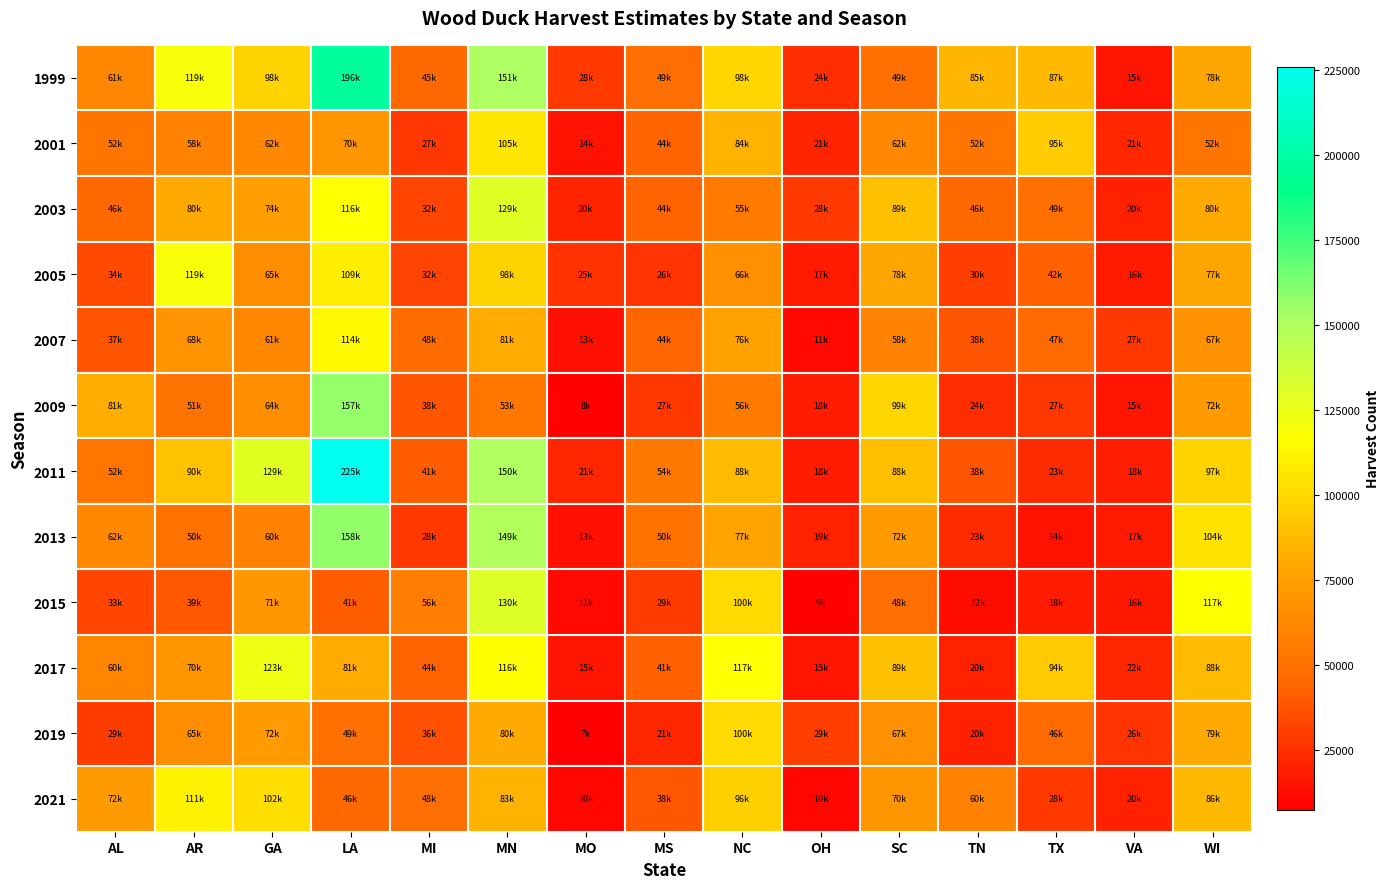

Reading right to left, transcribe all the data shown in this chart.

1999: WI=78300	VA=15400	TX=87600	TN=85800	SC=49800	OH=24200	NC=98800	MS=49100	MO=28200	MN=151600	MI=45900	LA=196700	GA=98000	AR=119400	AL=61400
2001: WI=52400	VA=21300	TX=95200	TN=52700	SC=62600	OH=21000	NC=84600	MS=44000	MO=14800	MN=105900	MI=27600	LA=70000	GA=62800	AR=58800	AL=52700
2003: WI=80600	VA=20100	TX=49600	TN=46600	SC=89400	OH=28300	NC=55600	MS=44100	MO=20500	MN=129900	MI=32600	LA=116800	GA=74100	AR=80800	AL=46000
2005: WI=77600	VA=16900	TX=42000	TN=30100	SC=78800	OH=17400	NC=66700	MS=26800	MO=25500	MN=98200	MI=32100	LA=109600	GA=65500	AR=119800	AL=34100
2007: WI=67900	VA=27400	TX=47400	TN=38100	SC=58900	OH=11400	NC=76300	MS=44300	MO=13800	MN=81000	MI=48200	LA=114900	GA=61700	AR=68100	AL=37900
2009: WI=72300	VA=15300	TX=27900	TN=24300	SC=99300	OH=18400	NC=56100	MS=27200	MO=8800	MN=53200	MI=38100	LA=157200	GA=64700	AR=51400	AL=81900
2011: WI=97200	VA=18900	TX=23500	TN=38100	SC=88900	OH=18100	NC=88400	MS=54100	MO=21200	MN=150600	MI=41200	LA=225900	GA=129000	AR=90900	AL=52200
2013: WI=104500	VA=17200	TX=14500	TN=23000	SC=72000	OH=19700	NC=77400	MS=50600	MO=13600	MN=149700	MI=28300	LA=158400	GA=60200	AR=50900	AL=62900
2015: WI=117500	VA=16100	TX=18400	TN=12100	SC=48900	OH=9100	NC=100700	MS=29400	MO=11100	MN=130500	MI=56800	LA=41000	GA=71200	AR=39800	AL=33000
2017: WI=88500	VA=22000	TX=94100	TN=20000	SC=89500	OH=15400	NC=117500	MS=41900	MO=15400	MN=116300	MI=44100	LA=81300	GA=123900	AR=70600	AL=60500
2019: WI=79700	VA=26400	TX=46900	TN=20000	SC=67200	OH=29900	NC=100600	MS=21200	MO=7500	MN=80700	MI=36800	LA=49500	GA=72400	AR=65400	AL=29400
2021: WI=86500	VA=20200	TX=28500	TN=60300	SC=70400	OH=10800	NC=96400	MS=38700	MO=10500	MN=83600	MI=48800	LA=46200	GA=102200	AR=111300	AL=72600